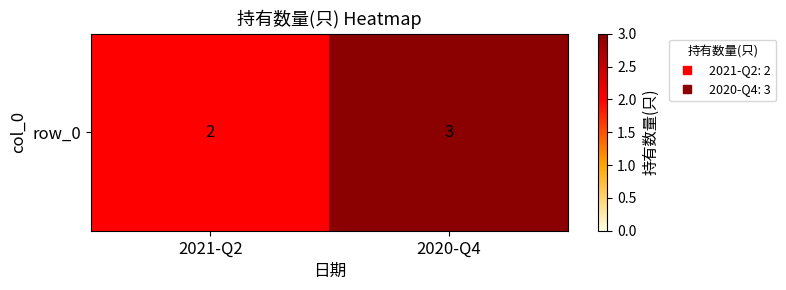

Reading left to right, what are all the values shown in this chart?

2021-Q2=2	2020-Q4=3